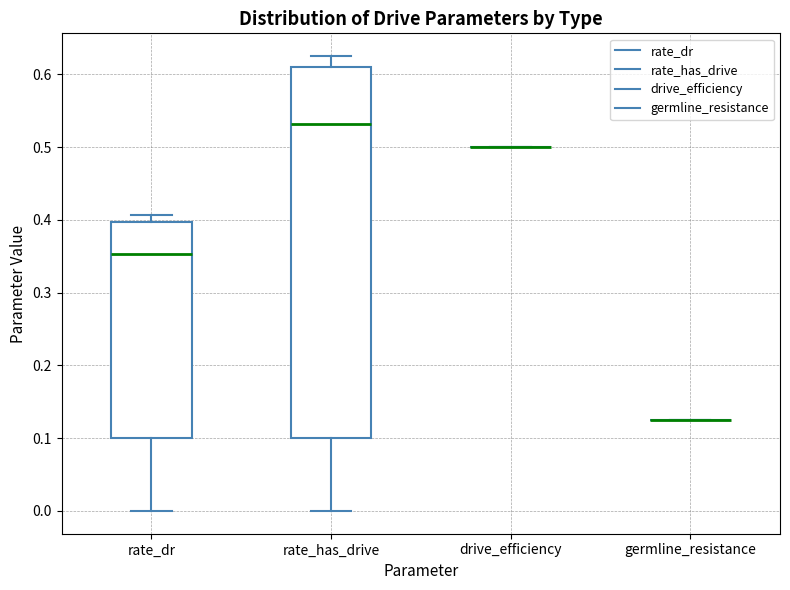

Reading left to right, transcribe this box plot: for each box, give where its median line is, the range the box spans, and where its two whiskers end, as read against the y-axis. The values are not printed on the chart, so give them approximately, as read against the axis.

rate_dr: median 0.35, box 0.10 to 0.40, whiskers 0.00 to 0.41
rate_has_drive: median 0.53, box 0.10 to 0.61, whiskers 0.00 to 0.63
drive_efficiency: box collapsed to a line at 0.50, whiskers 0.50 to 0.50
germline_resistance: box collapsed to a line at 0.13, whiskers 0.13 to 0.13